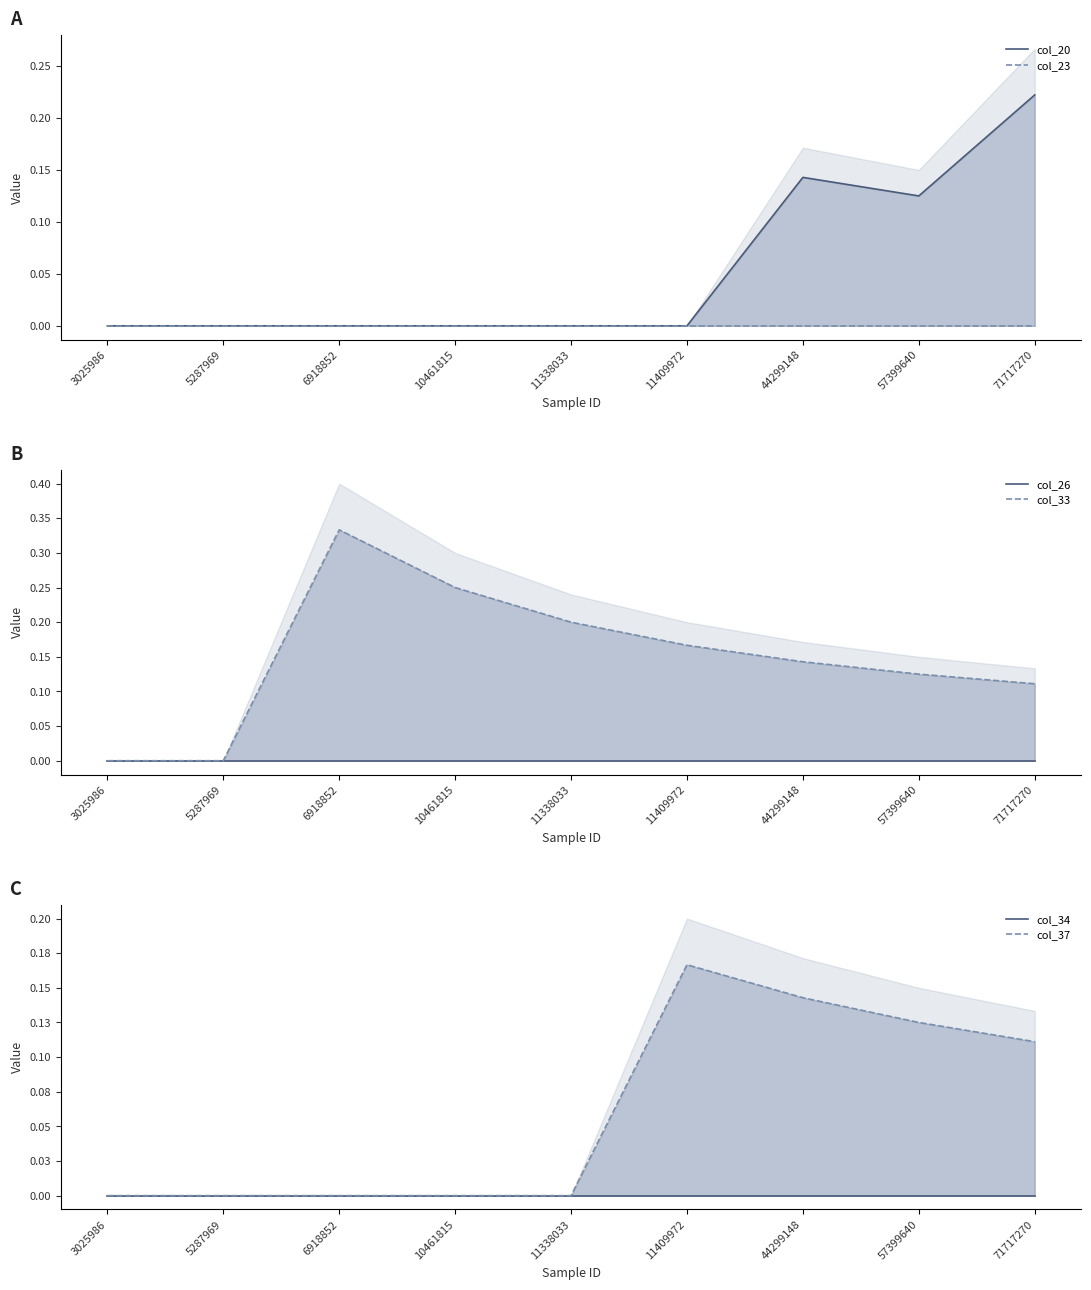

Between 5287969 and 71717270, which series saw the biggest shift?

col_20